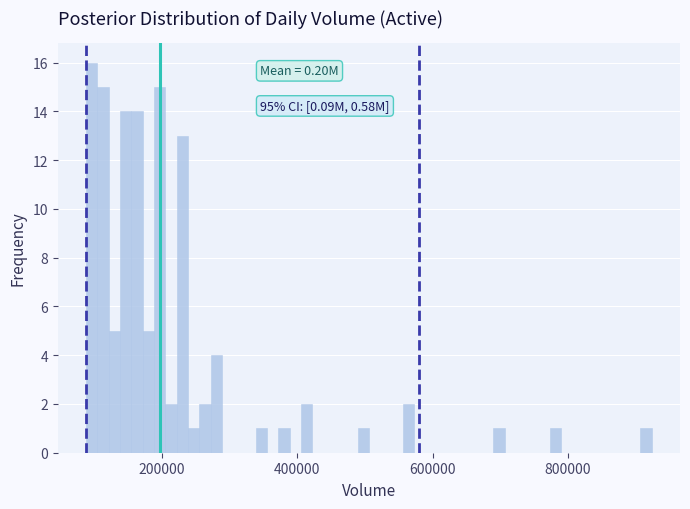

Around what value on the x-axis is the tallest bar? Give the approximate position of its centre, as read against the axis.

100000